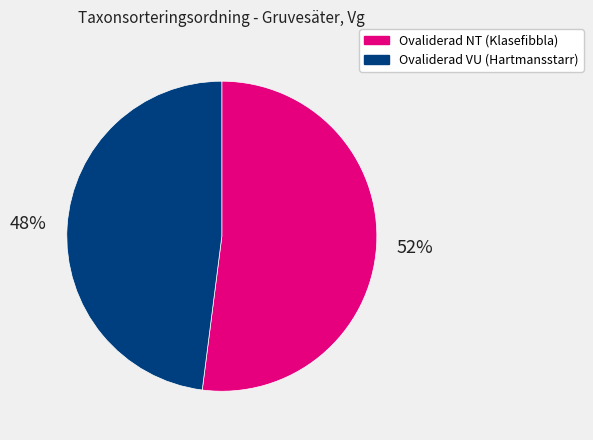

Is there a majority slice in this chart?

Yes